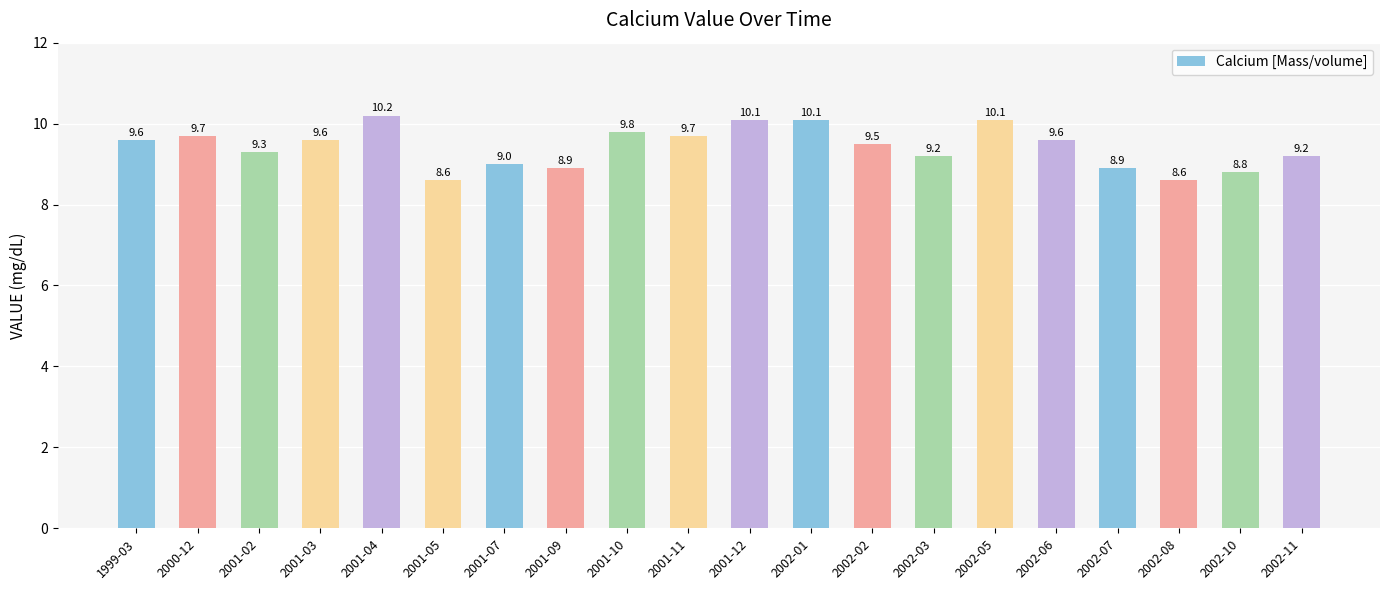

What is the label of the 4th bar from the left?

2001-03